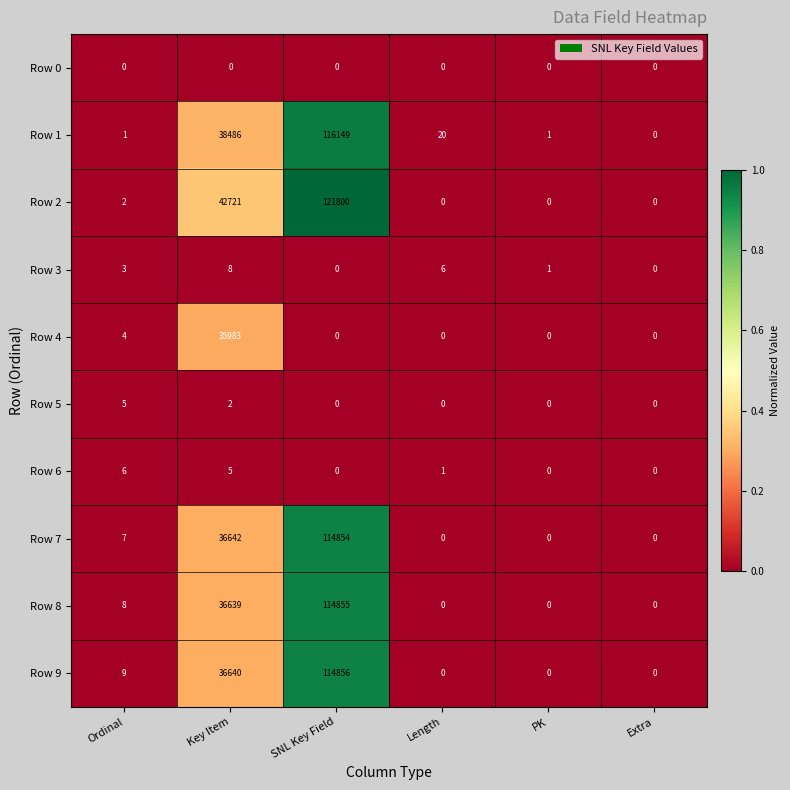

Which series has the widest spread of values?

Row 2